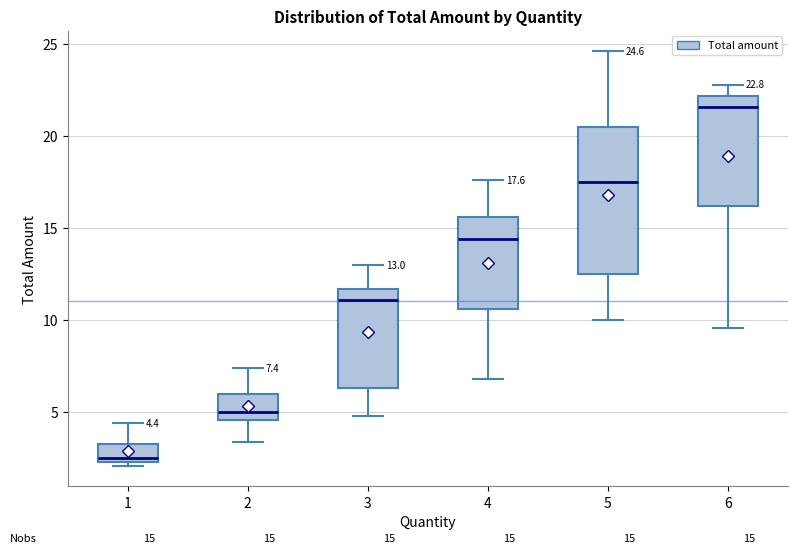

Which box is the tallest, from its lower edge to its upper edge?

5